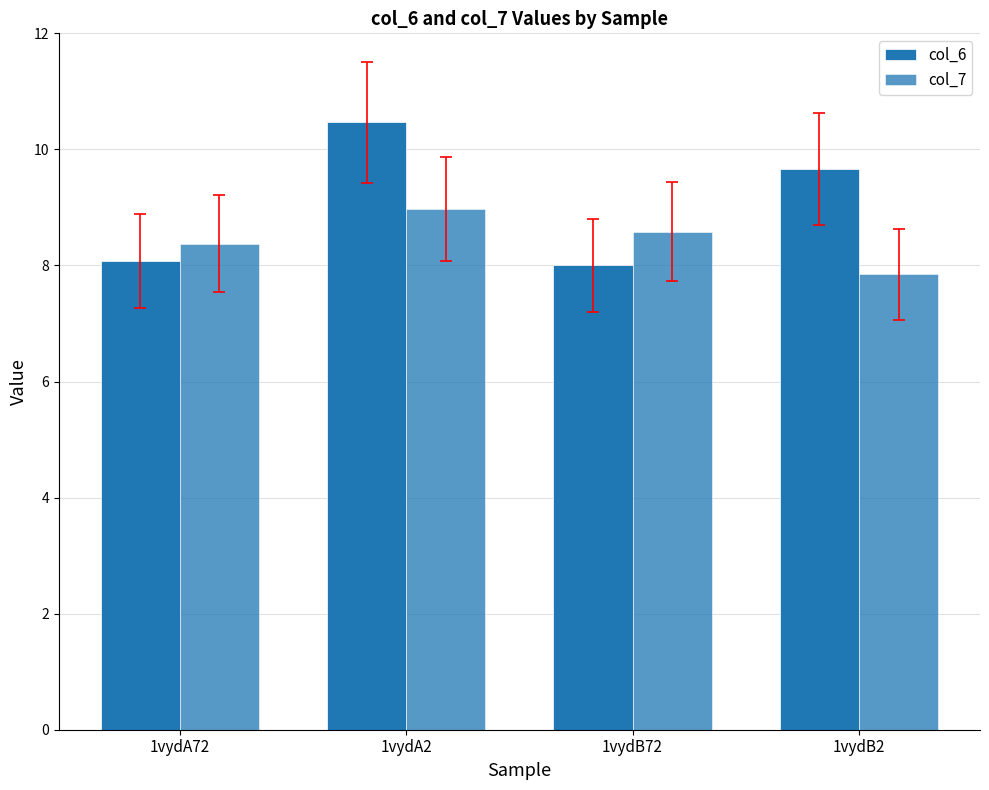

How many distinct data groups are displayed?

2